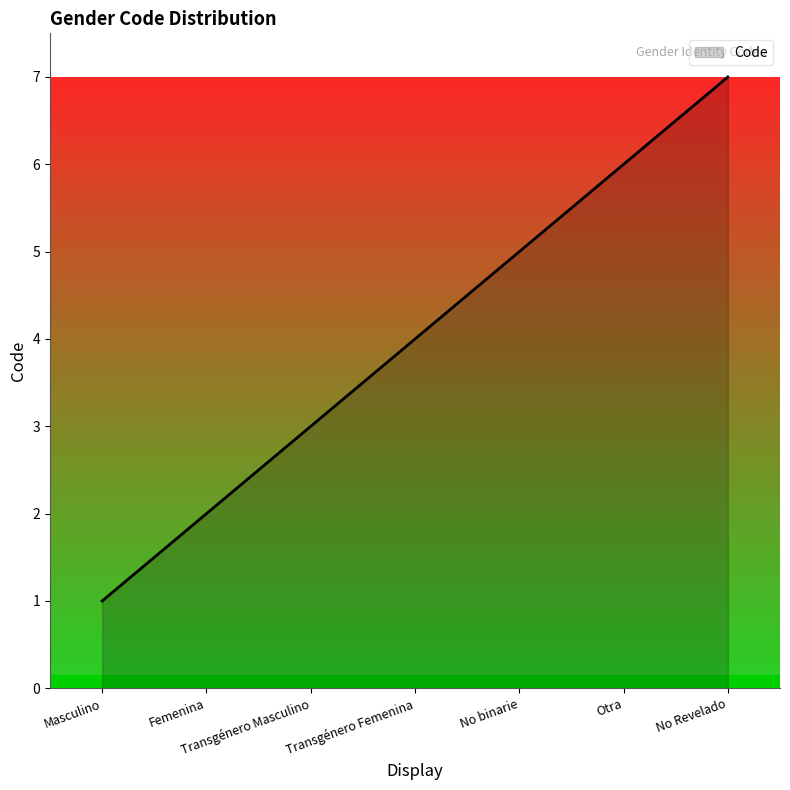

What is the sum of all values?

28